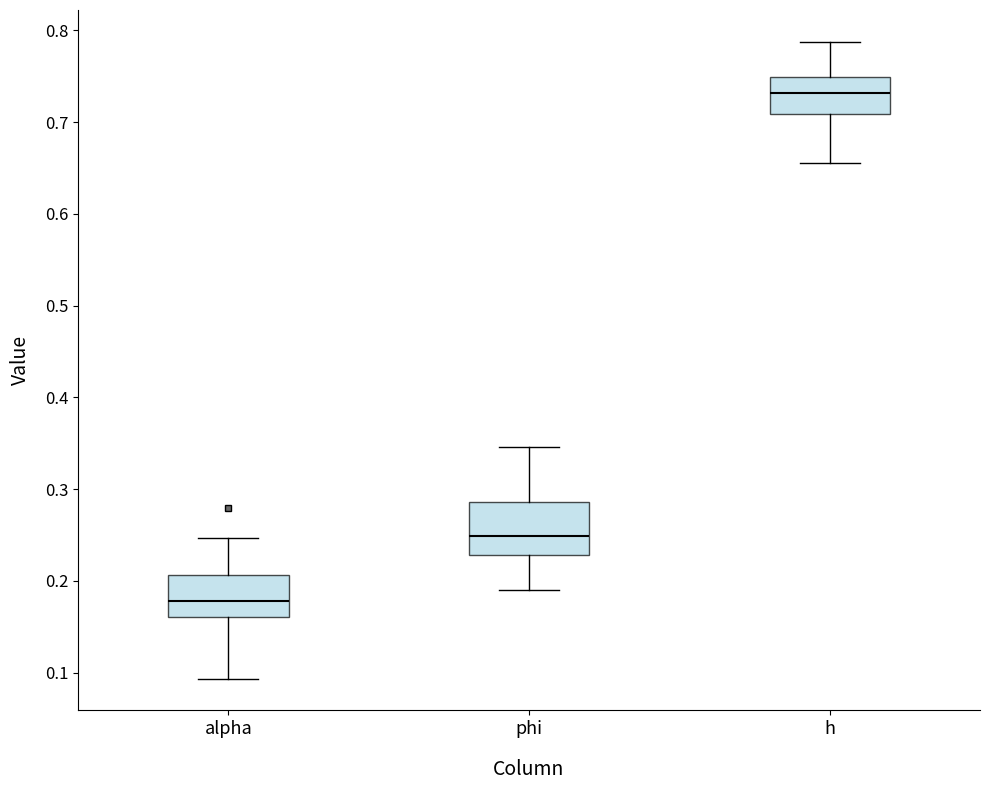

Which box is the tallest, from its lower edge to its upper edge?

phi